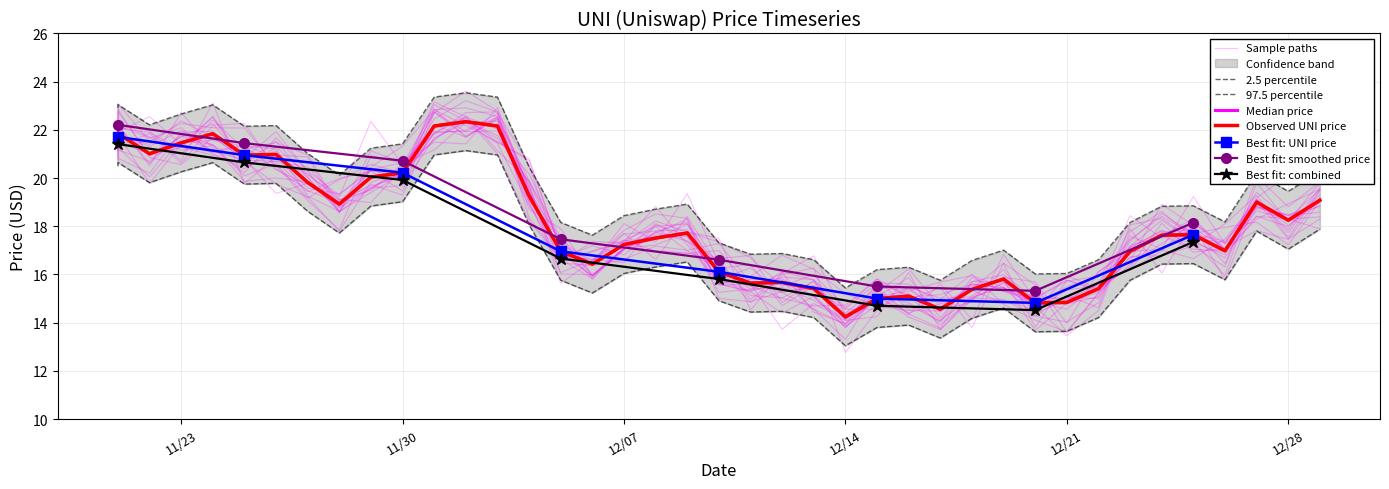

How many interior local peaks (higher than both neighbors) does the data have?

10